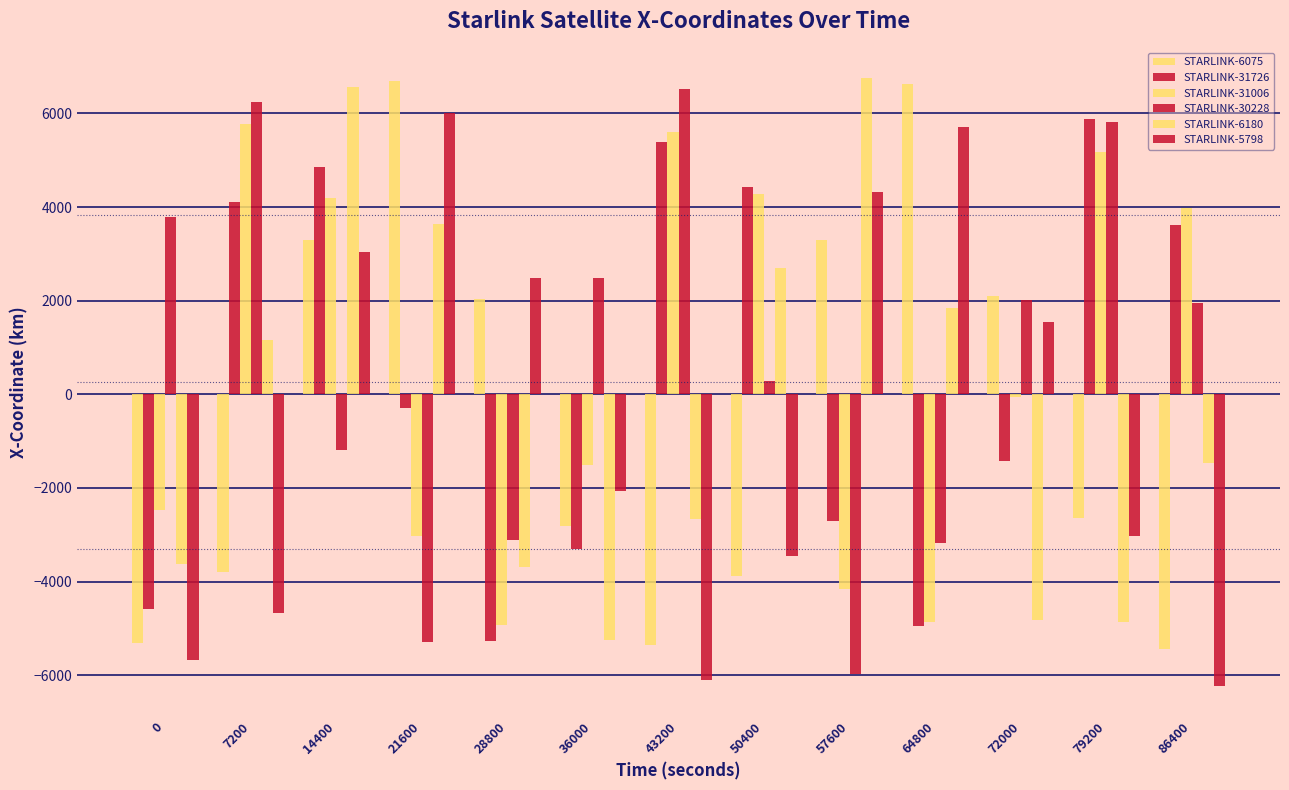

What is the value of the STARLINK-31726 bar at the 11th from the left?

-1430.3